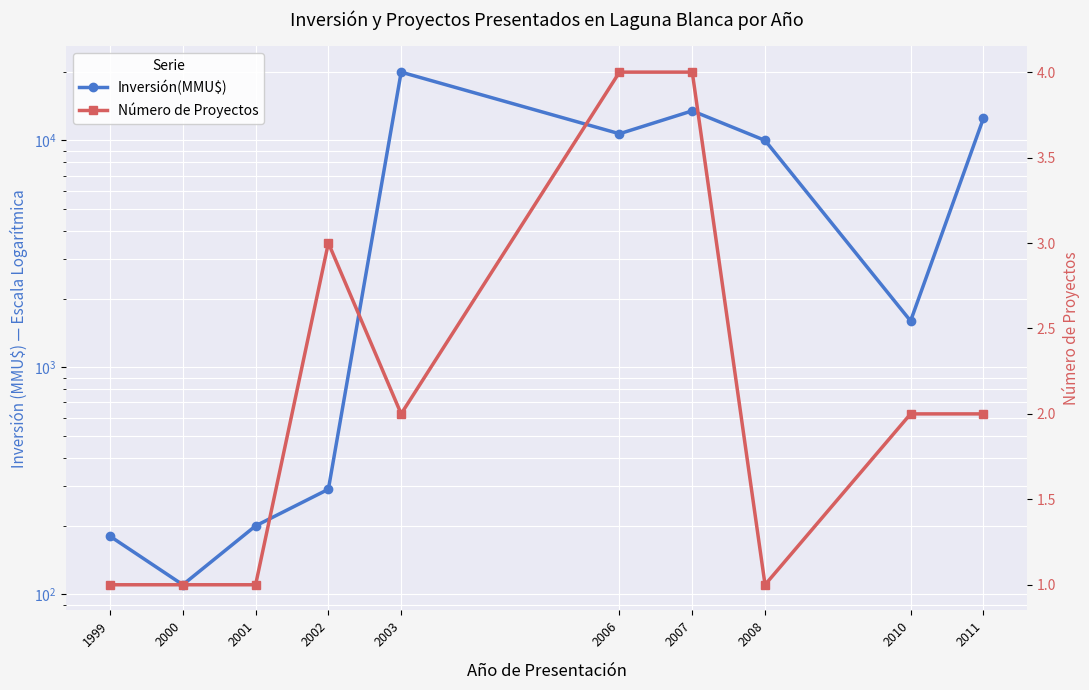

Does the chart display data point markers on the line(s)?

Yes